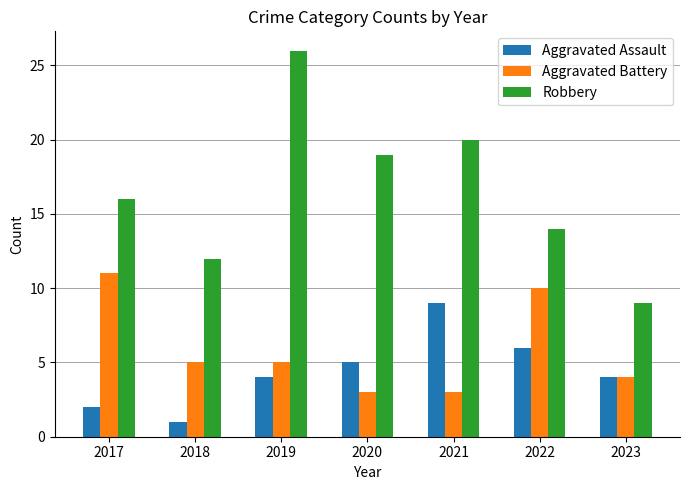

Count the number of data series in this chart.

3